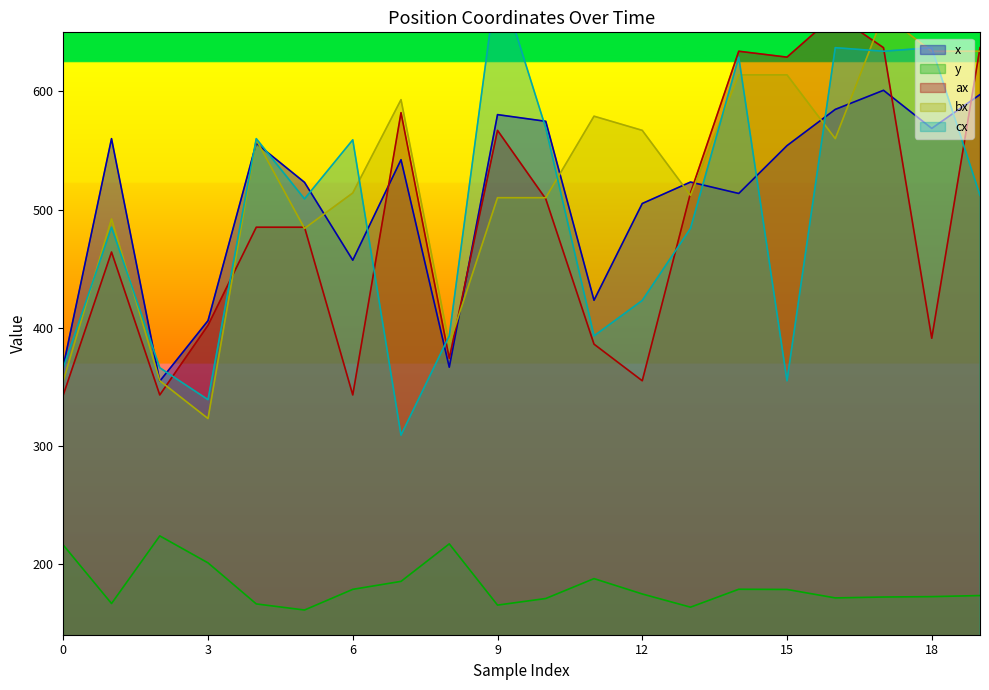

Which series has the widest spread of values?

cx